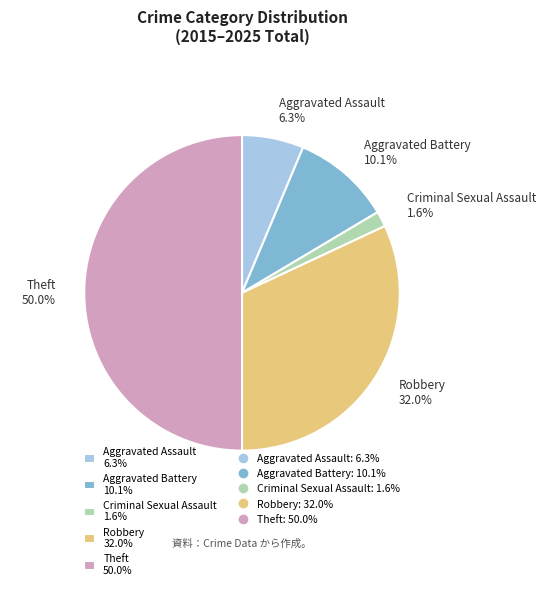

What percentage is NOT represented by Aggravated Battery?

89.9%